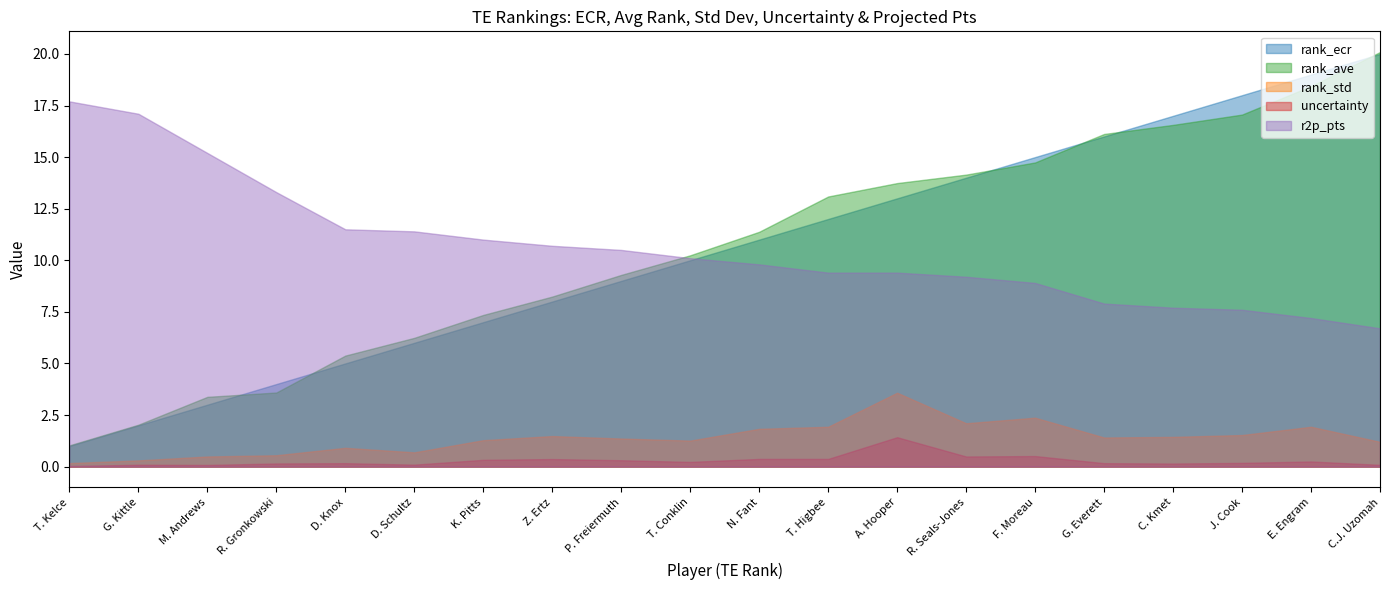

Reading left to right, what are all the values shown in this chart?

rank_ecr: 1.0	2.0	3.0	4.0	5.0	6.0	7.0	8.0	9.0	10.0	11.0	12.0	13.0	14.0	15.0	16.0	17.0	18.0	19.0	20.0
rank_ave: 1.0	2.0	3.4	3.6	5.4	6.2	7.3	8.2	9.3	10.2	11.4	13.1	13.7	14.2	14.7	16.1	16.6	17.1	18.4	20.1
rank_std: 0.2	0.3	0.5	0.6	0.9	0.7	1.3	1.5	1.4	1.3	1.8	1.9	3.6	2.1	2.4	1.4	1.4	1.5	1.9	1.2
uncertainty: 0.0	0.1	0.1	0.2	0.2	0.1	0.3	0.4	0.3	0.2	0.4	0.4	1.4	0.5	0.5	0.2	0.1	0.2	0.2	0.1
r2p_pts: 17.7	17.1	15.2	13.3	11.5	11.4	11.0	10.7	10.5	10.1	9.8	9.4	9.4	9.2	8.9	7.9	7.7	7.6	7.2	6.7